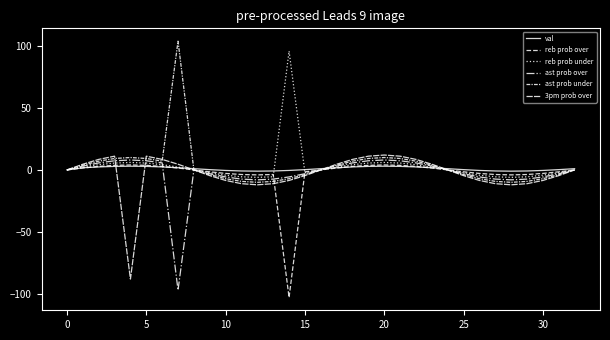

Which series ends up on top after the final intersection of reb prob over and reb prob under?

reb prob over